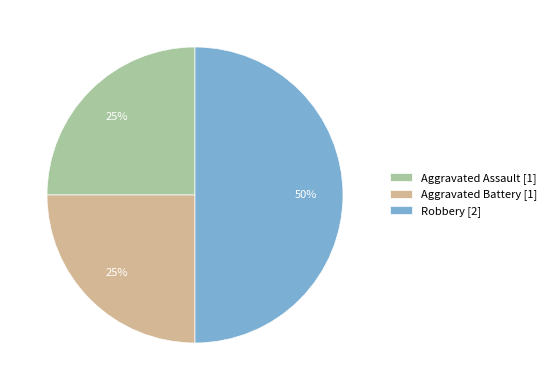

The Aggravated Battery slice represents 25% of the pie. True or false?

True